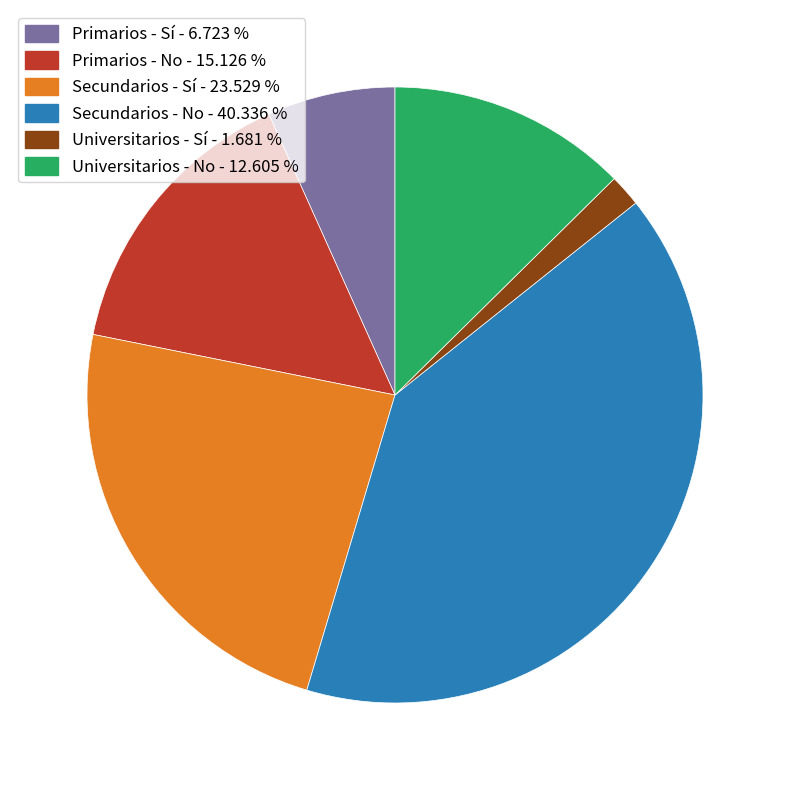

How many segments does this pie chart have?

6